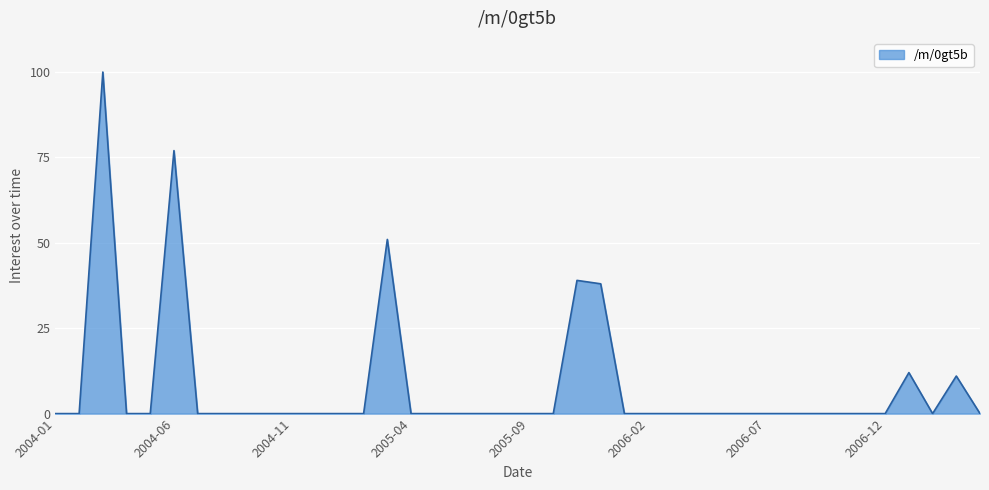

What is the difference between the maximum and minimum values?

100